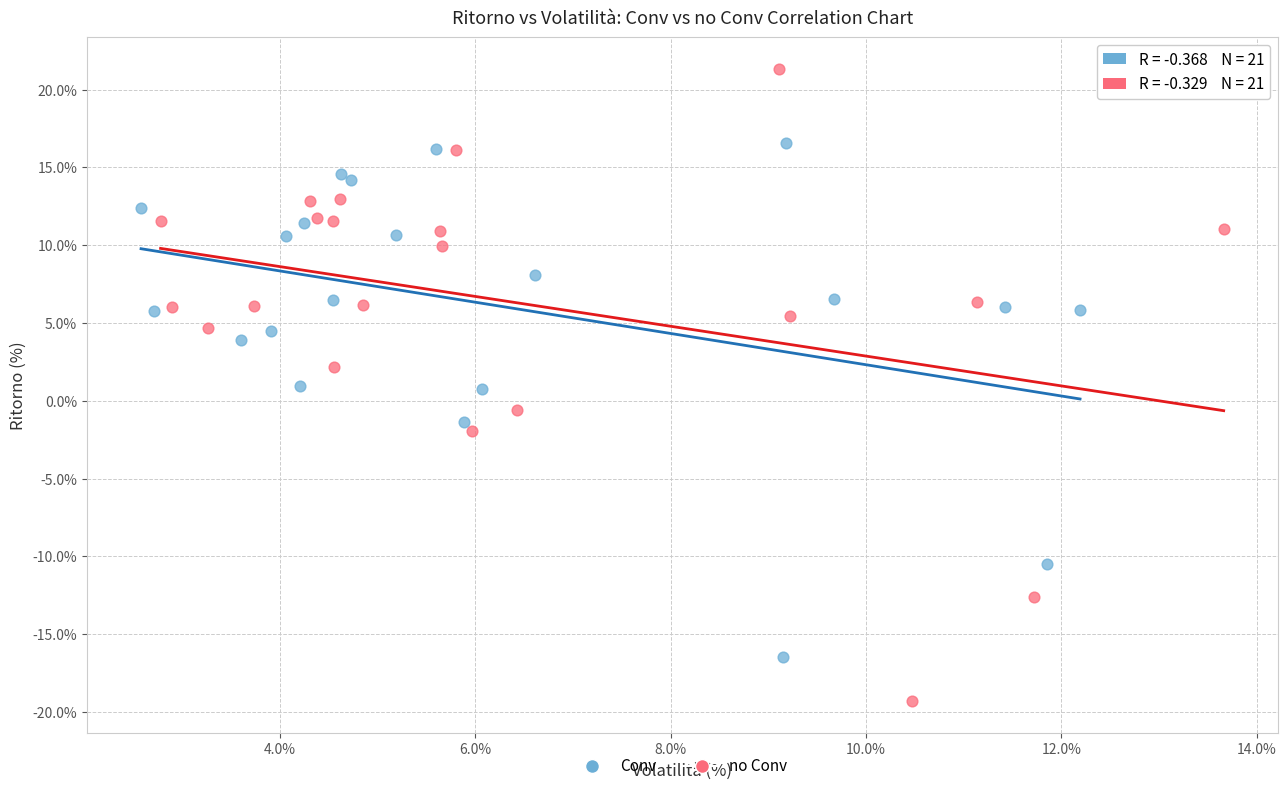

Which series contains the lowest Y value?

no Conv